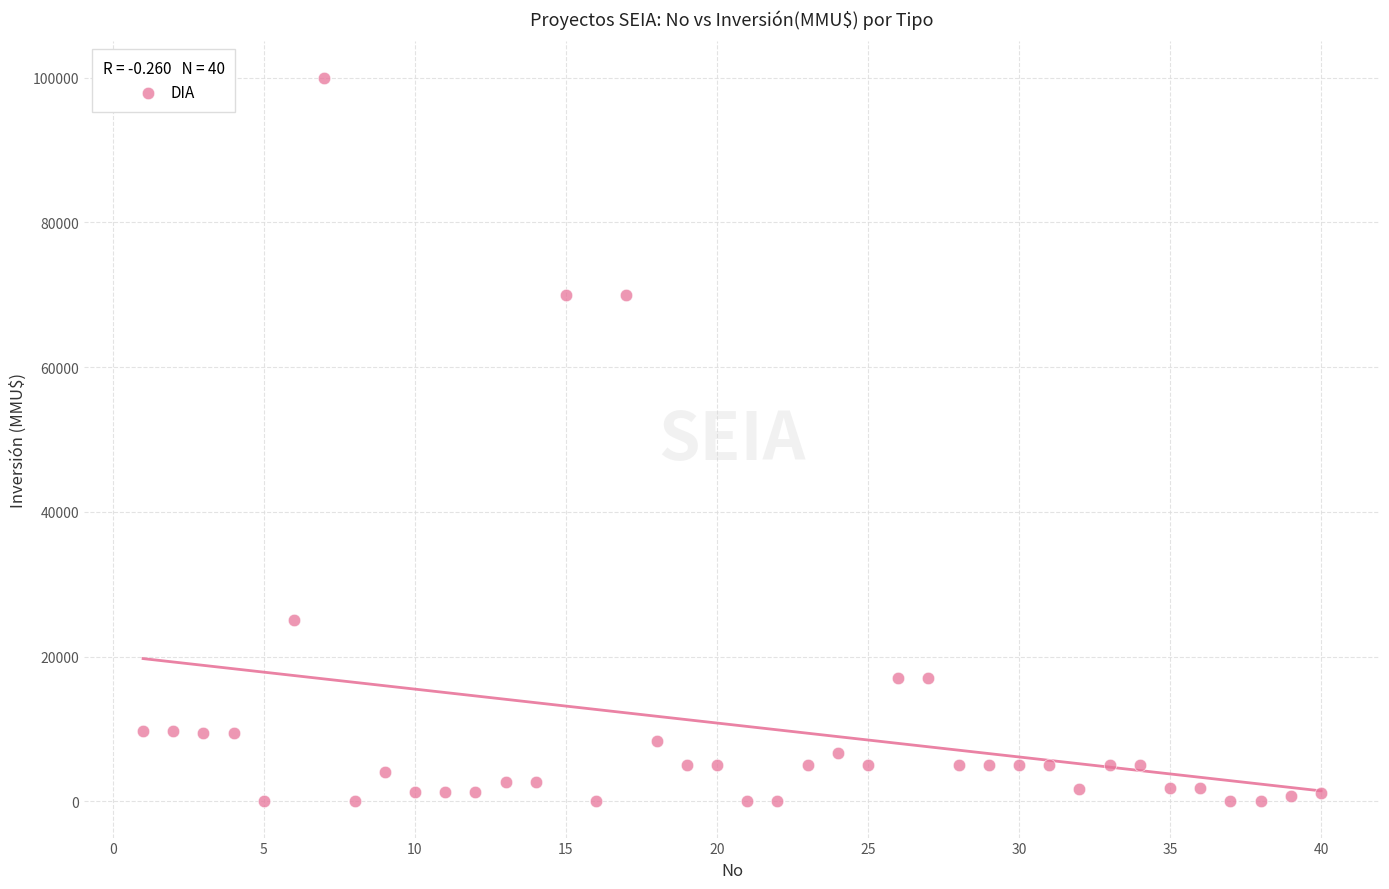

What is the range of Y values (max minus min)?

100000